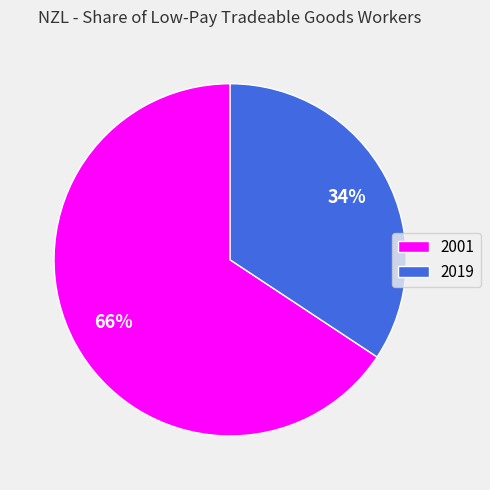

What is the largest slice in the pie chart?

2001